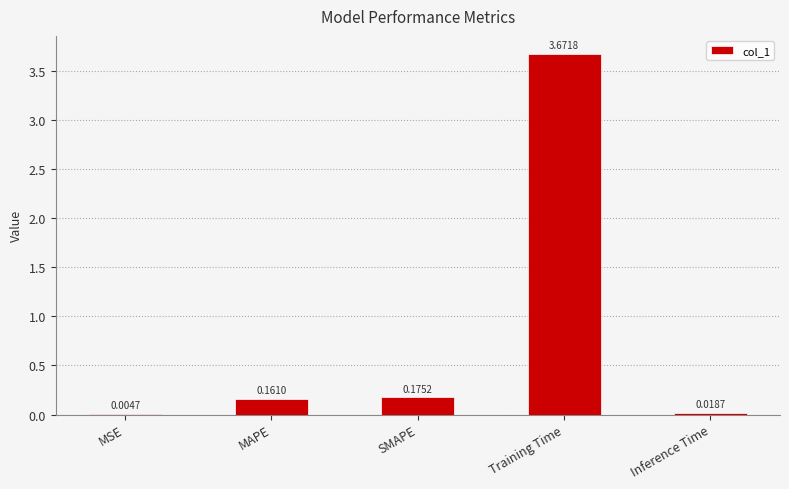

What is the sum of the values at SMAPE and Training Time?

3.8